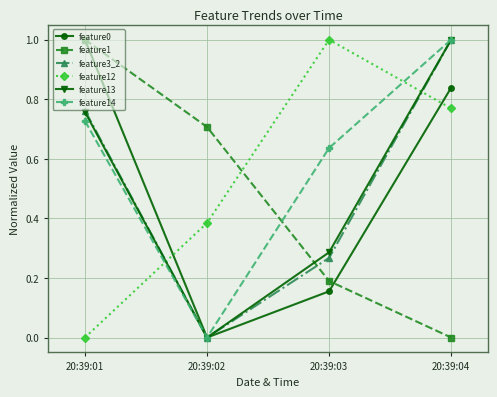

What are all the series names shown in the legend?

feature0, feature1, feature3_2, feature12, feature13, feature14